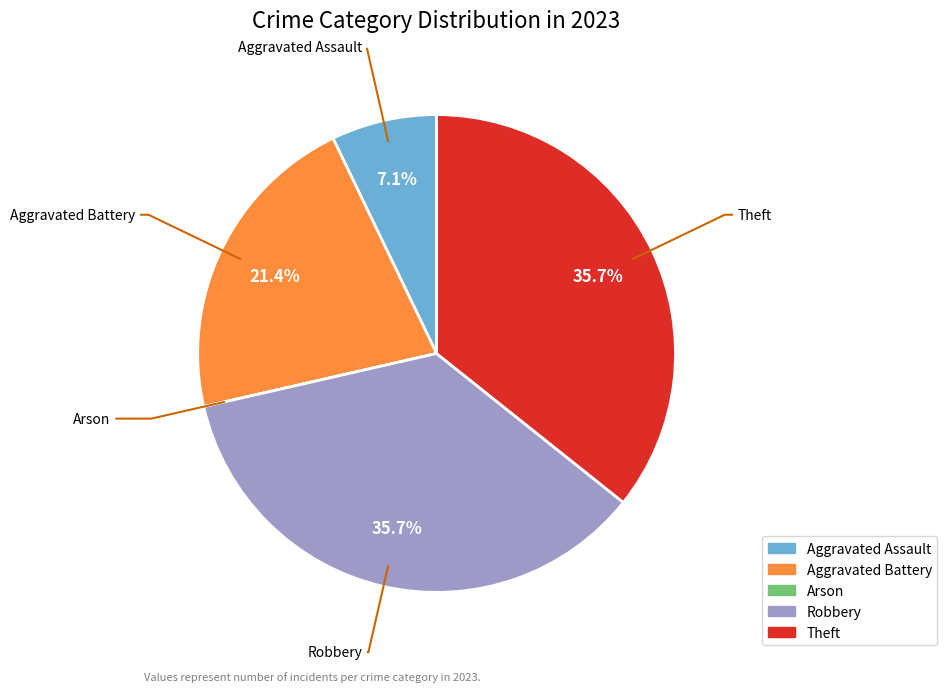

To the nearest percent, what percentage of the pie is Theft?

36%